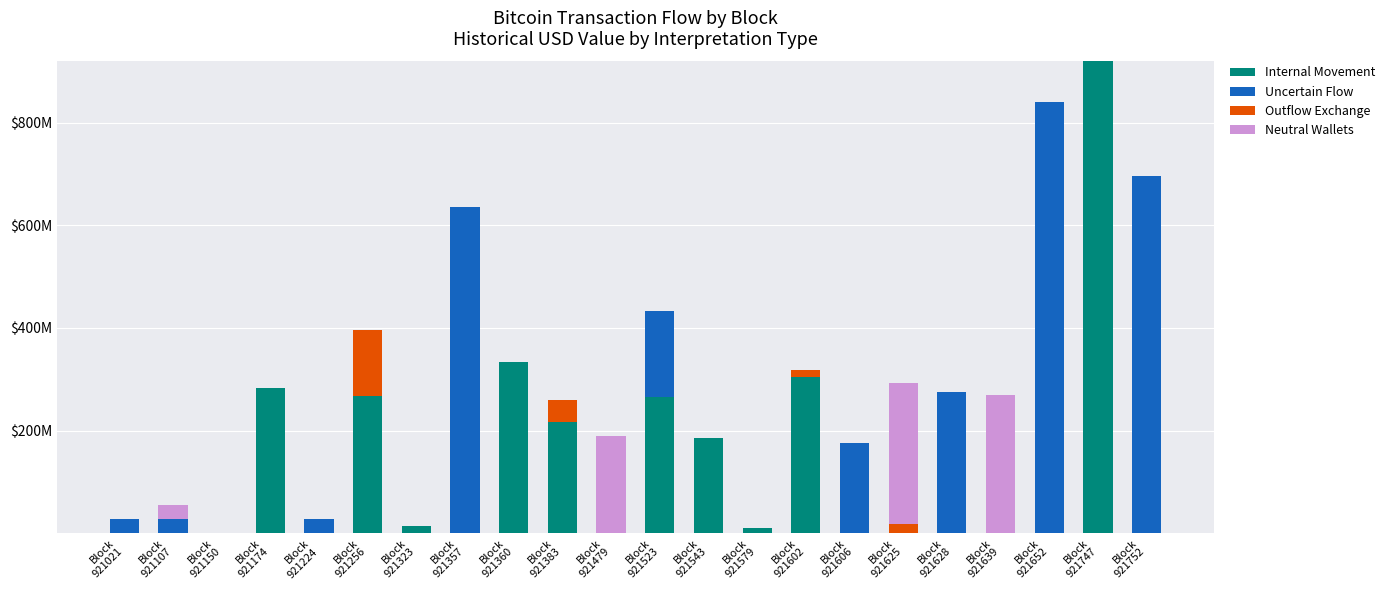

At how many categories does at least one series exceed 45574905?

16